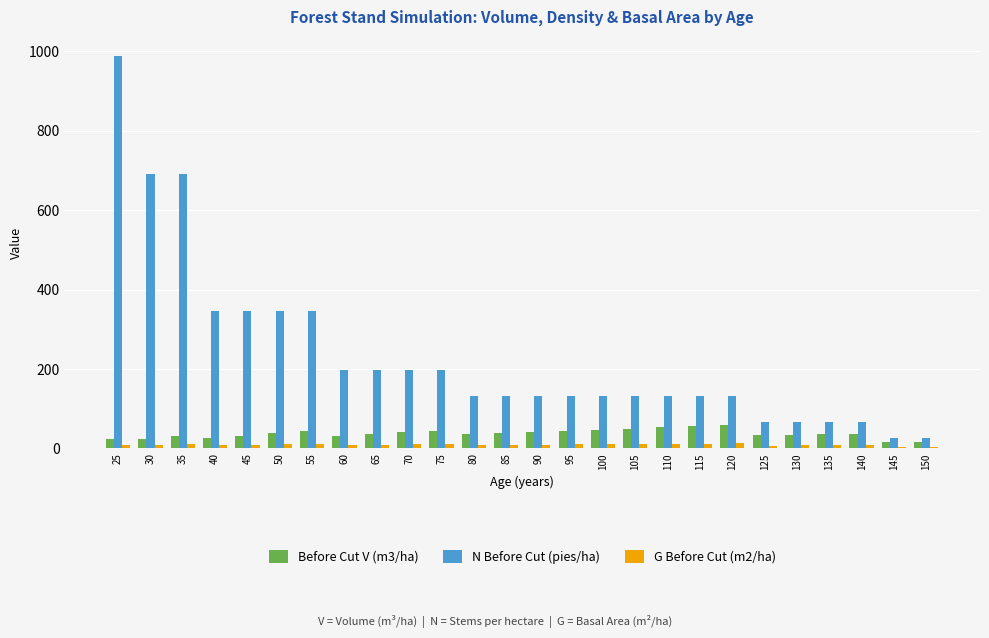

How many categories are shown in the chart?

26